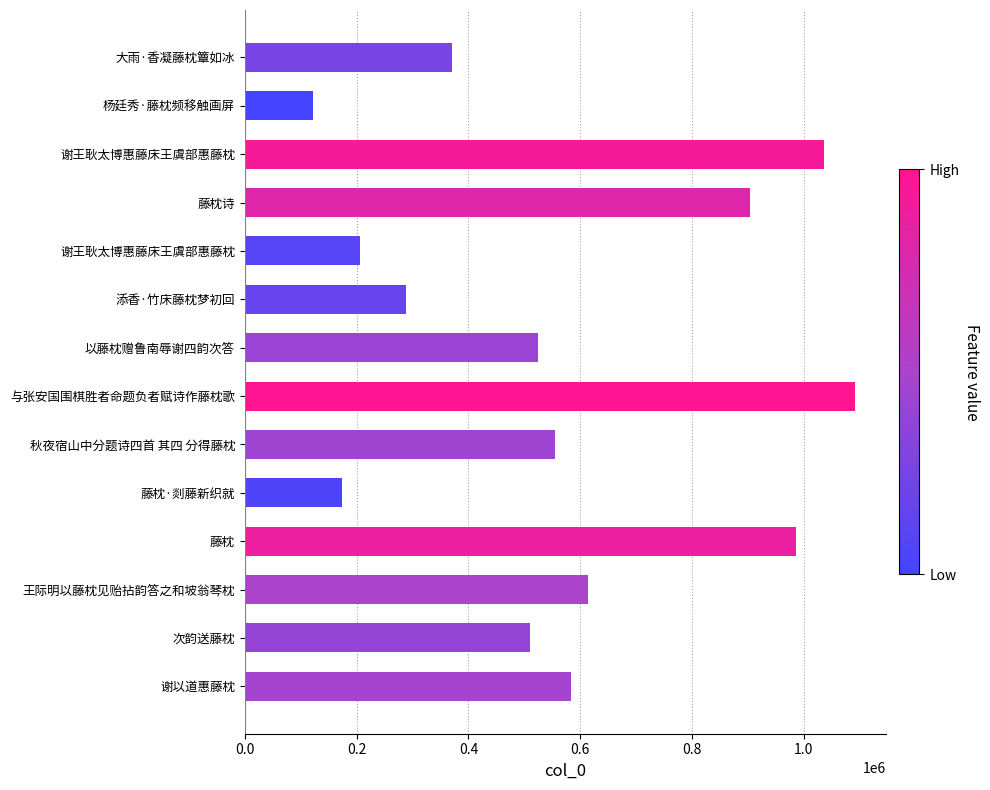

Which category has the lowest value across all series?

杨廷秀·藤枕频移触画屏